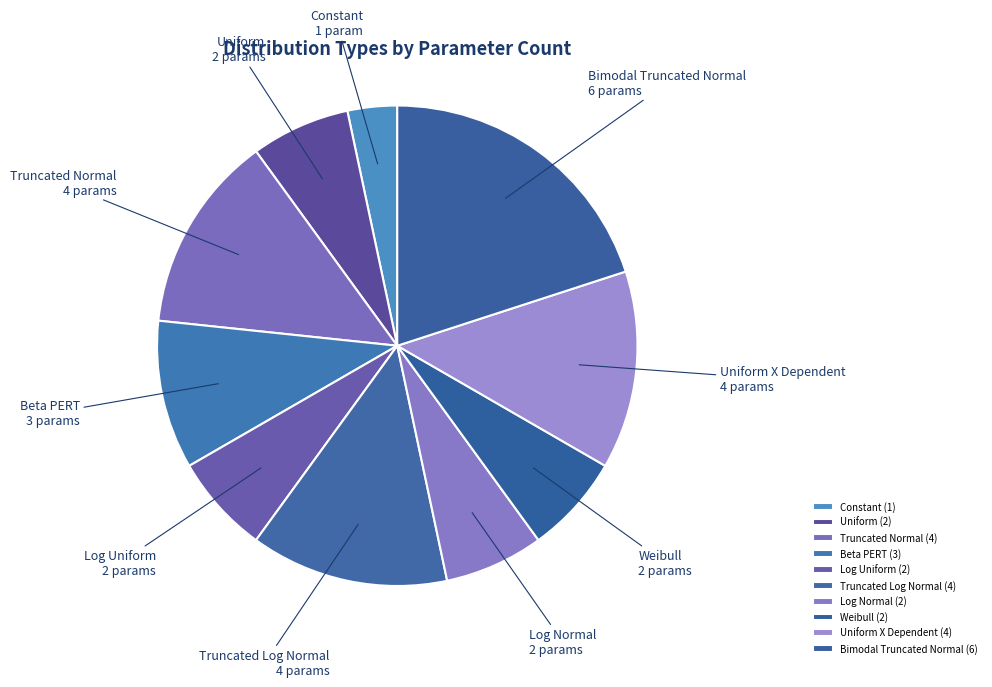

What is the largest slice in the pie chart?

Bimodal Truncated Normal